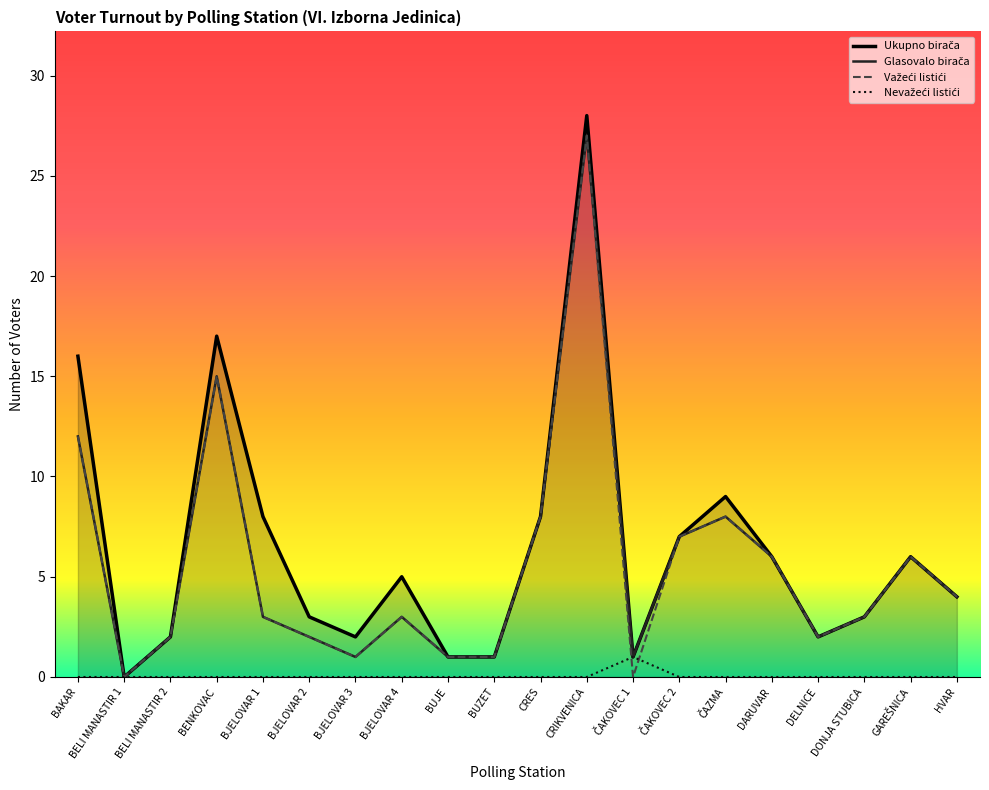

How many interior local valleys does the Ukupno birača series have?

4